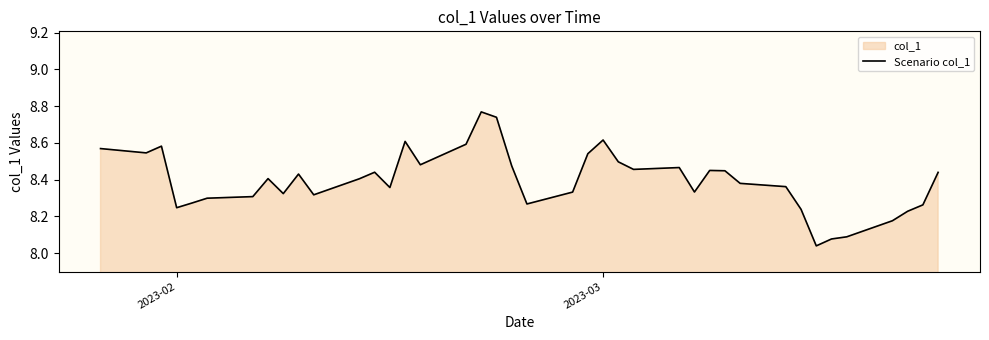

What is the value of the 14th point from the left?

8.4